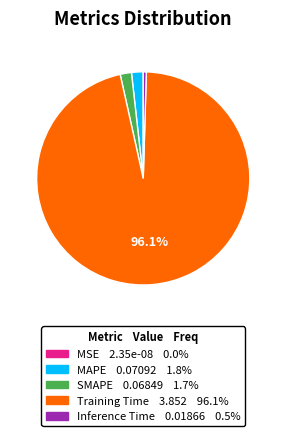

The Training Time slice represents 81% of the pie. True or false?

False